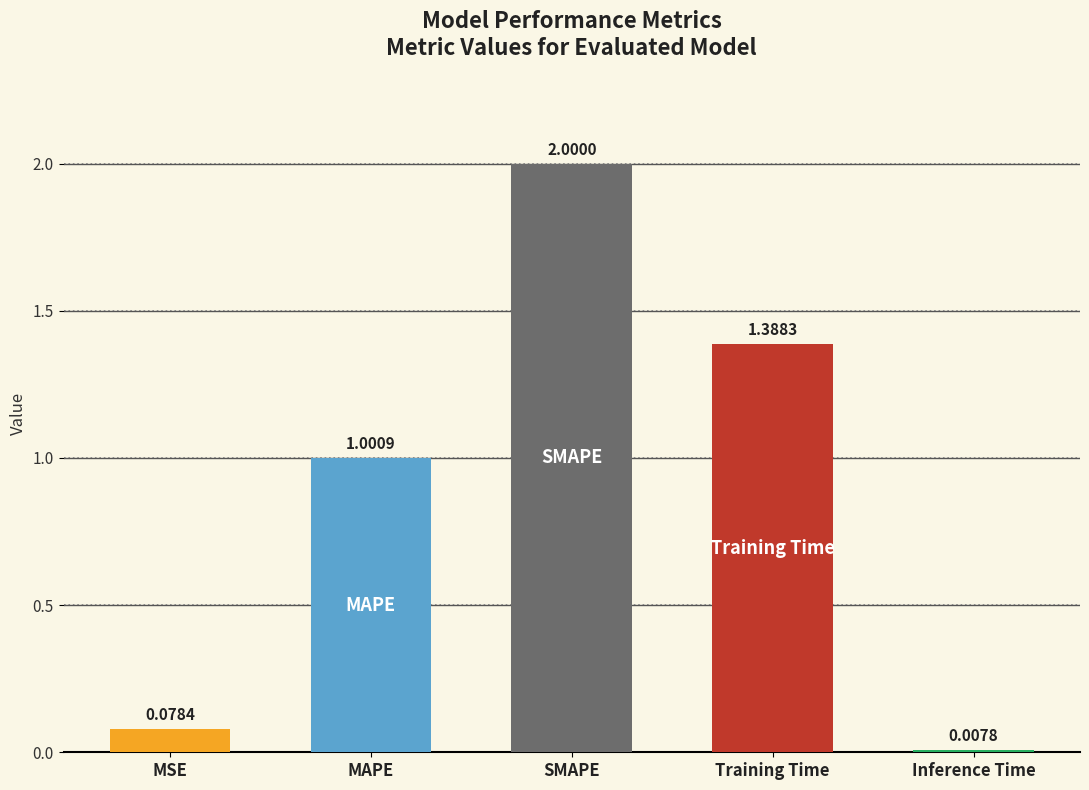

Between MSE and MAPE, which is larger?

MAPE